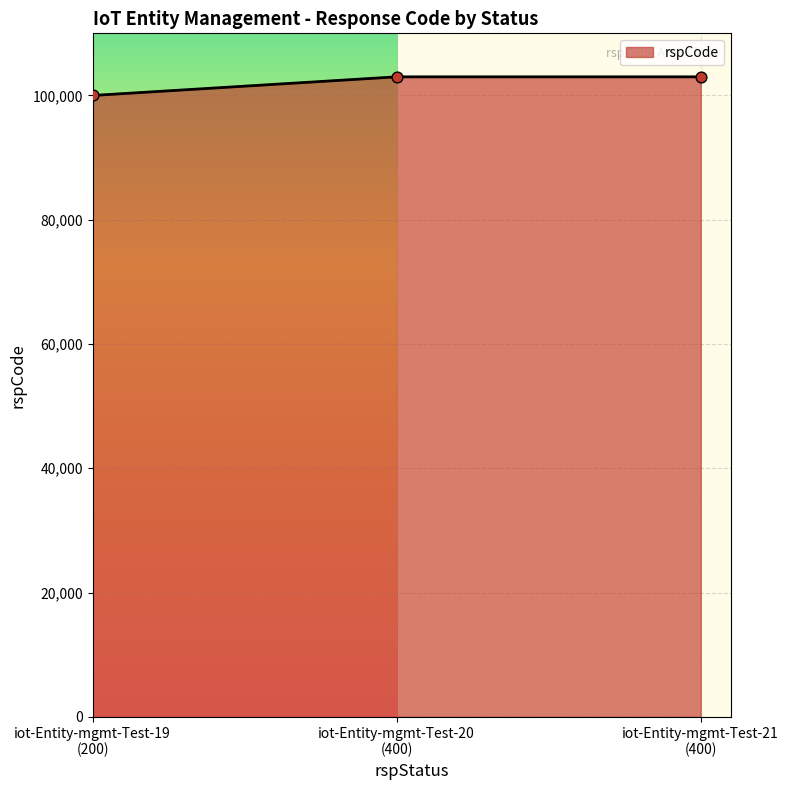

What is the smallest value displayed?

100000